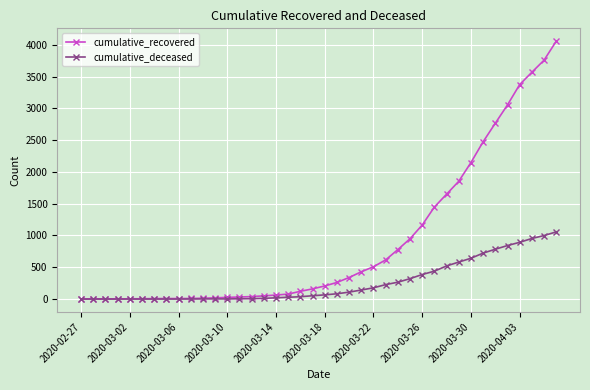

What is the difference between the second highest and second lowest values in the cumulative_recovered series?

3756